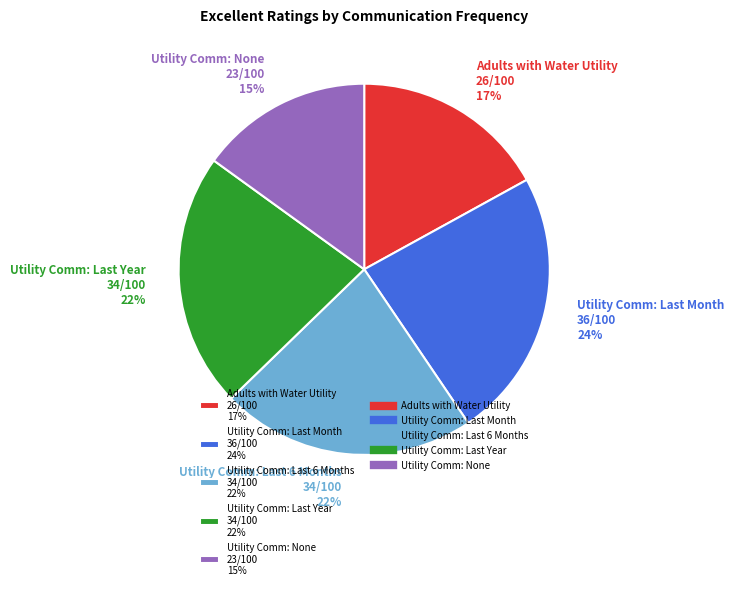

Which slice is the smallest?

Utility Comm: None